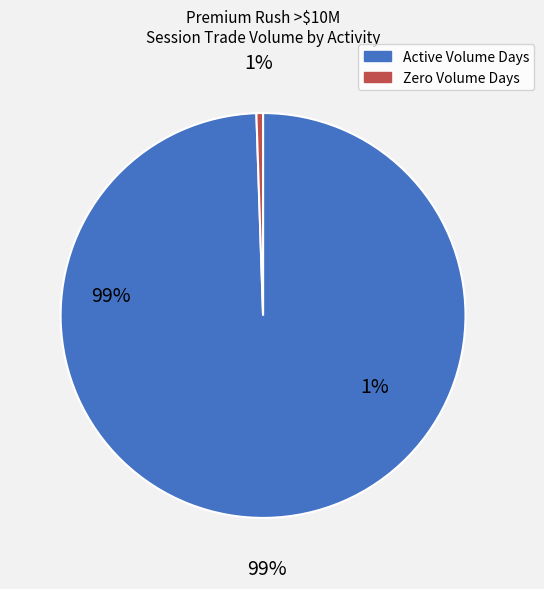

Does 2012-08-22 represent more than half of the total?

Yes